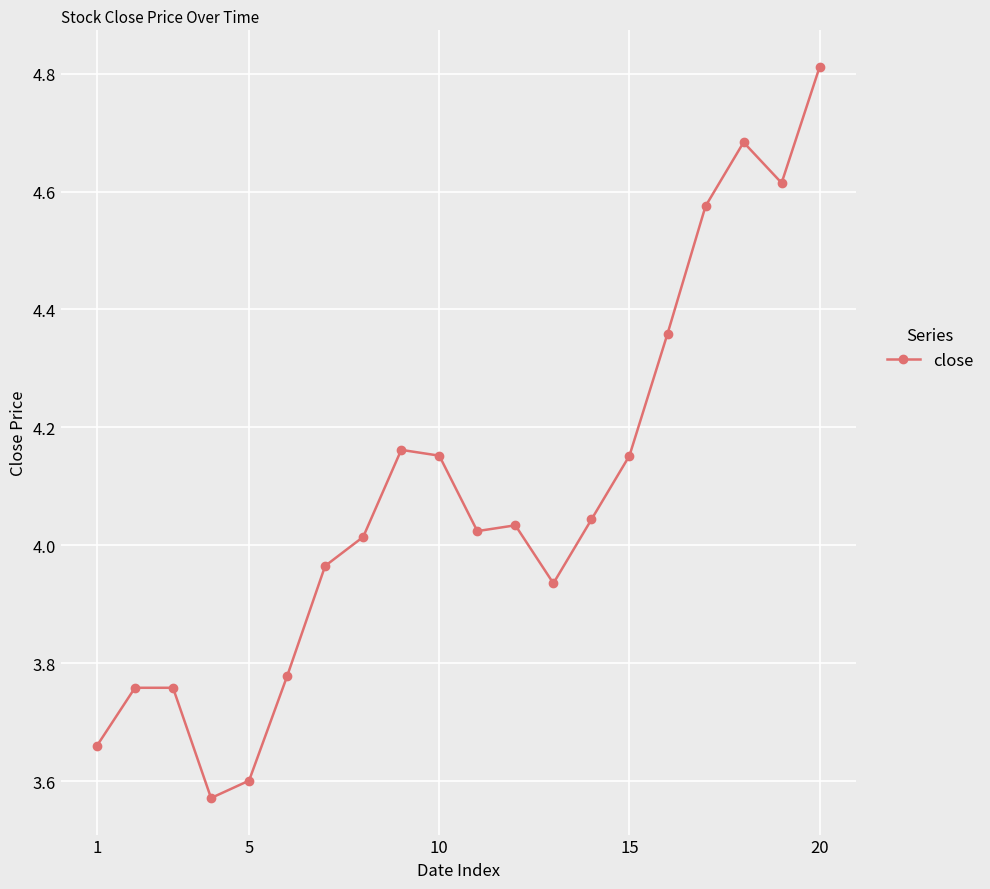

What is the difference between the second highest and second lowest values?

1.1